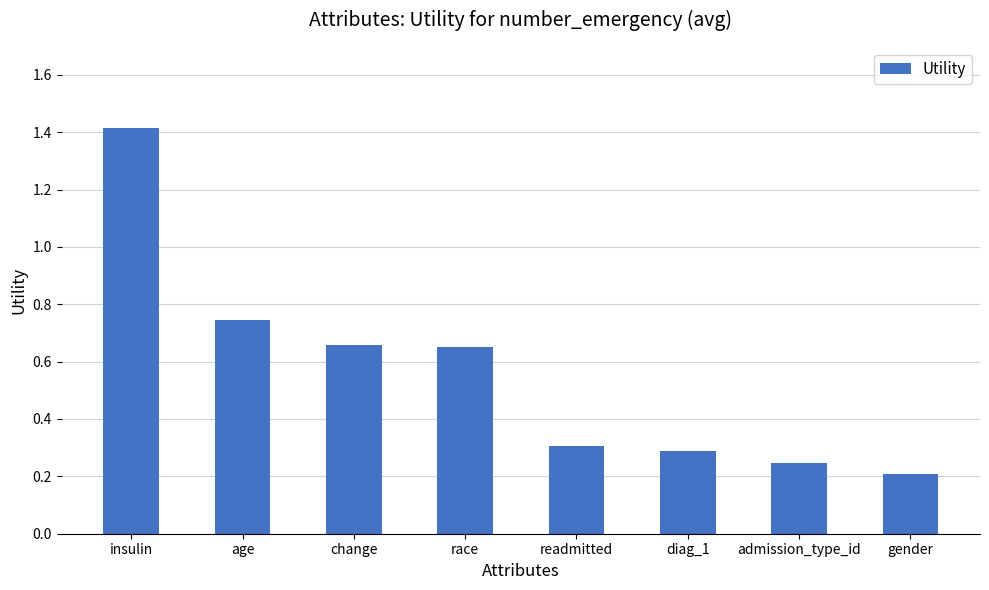

What is the change in value from change to admission_type_id?

-0.4